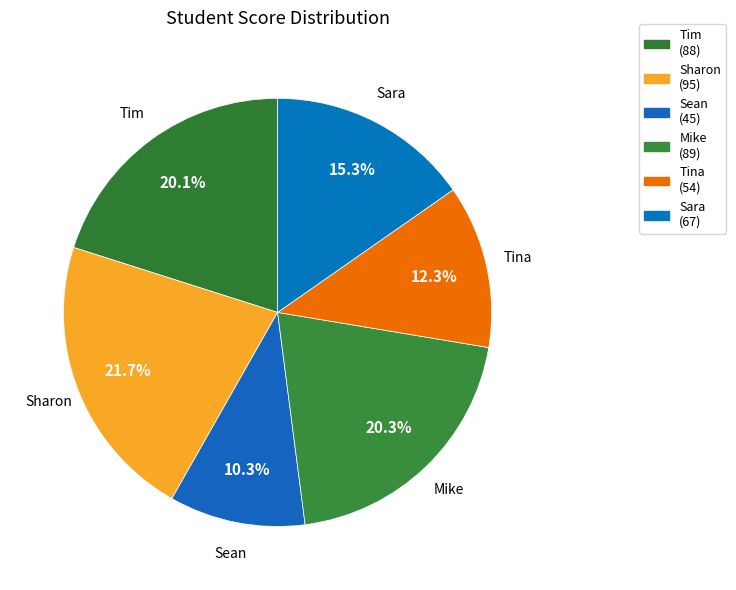

Which category has the smallest portion of the pie?

Sean